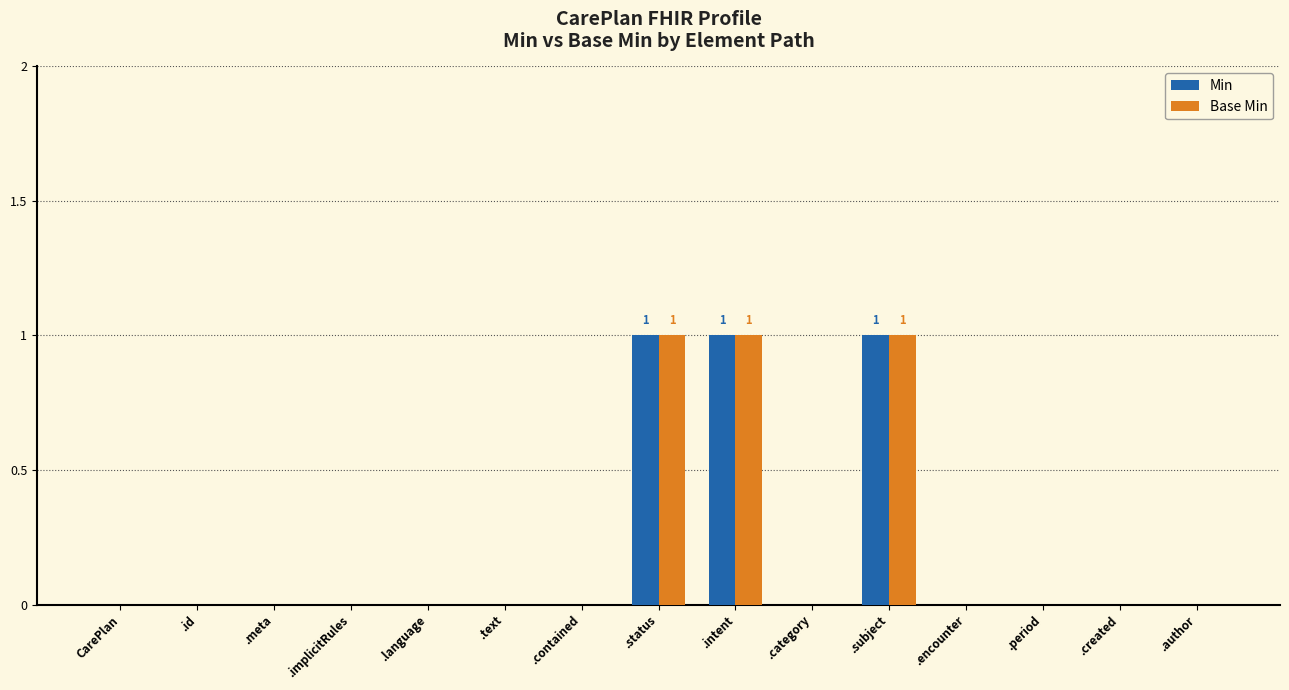

The Base Min series shows -1 at .implicitRules. True or false?

False